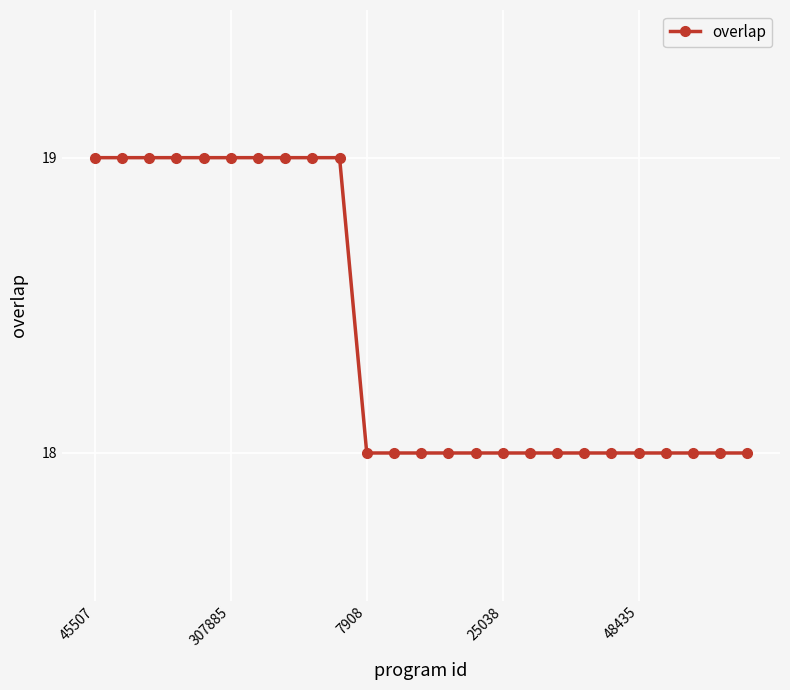

What is the smallest value displayed?

18